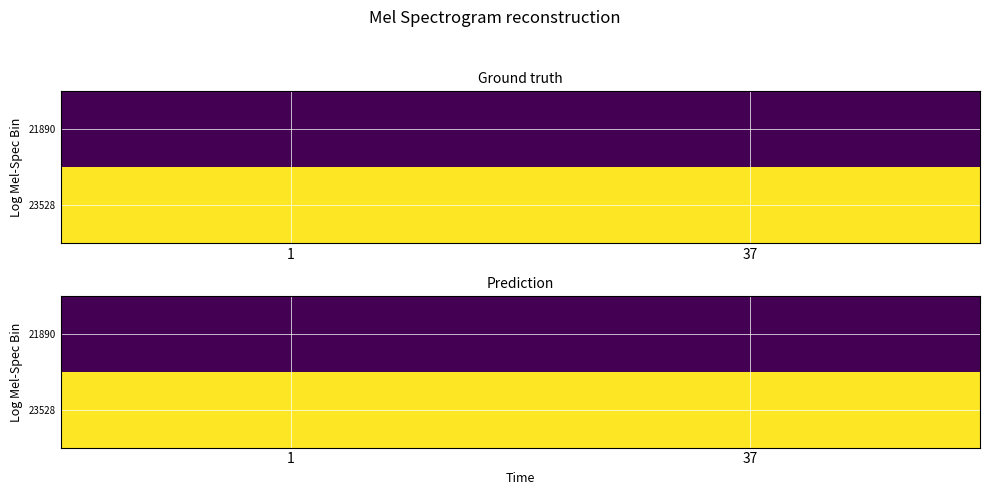

What is the maximum value for 23528?

1737371013.1